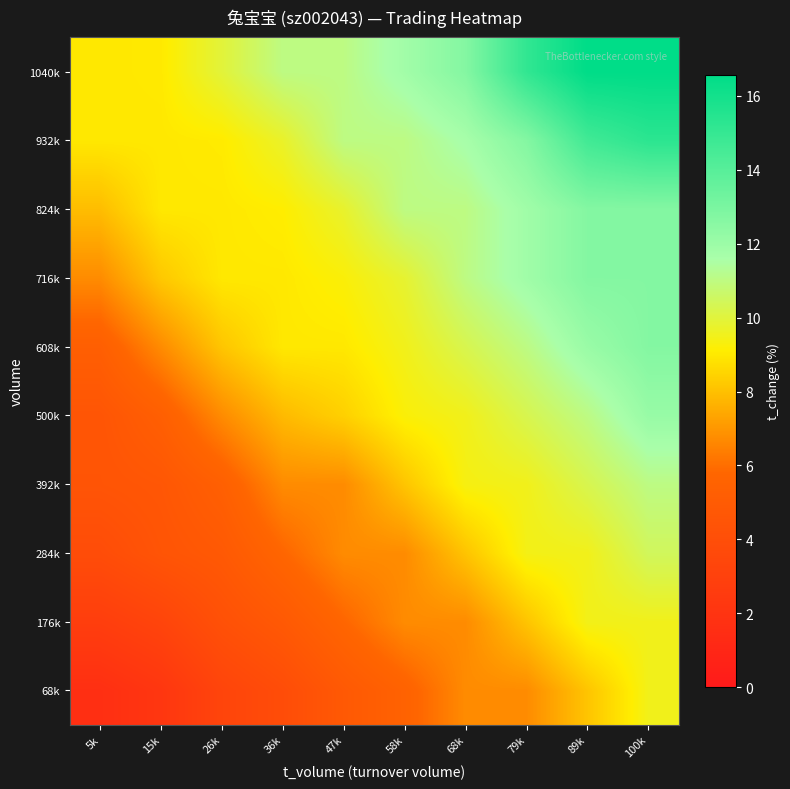

Reading left to right, list all the values displayed in this chart.

68k: 5k=1.7	15k=2.2	26k=3.3	36k=3.9	47k=4.8	58k=5.5	68k=6.7	79k=6.7	89k=8.1	100k=9.5
176k: 5k=2.8	15k=3.3	26k=4.2	36k=4.8	47k=5.8	58k=6.7	68k=6.7	79k=8.1	89k=9.5	100k=9.5
284k: 5k=3.9	15k=4.5	26k=4.8	36k=5.8	47k=6.7	58k=6.7	68k=8.1	79k=9.4	89k=9.5	100k=10.5
392k: 5k=4.5	15k=4.7	26k=5.4	36k=6.7	47k=6.7	58k=8.1	68k=9.4	79k=9.5	89k=10.3	100k=11.0
500k: 5k=4.5	15k=5.3	26k=6.7	36k=7.9	47k=8.4	58k=9.2	68k=9.5	79k=10.3	89k=11.0	100k=12.1
608k: 5k=5.3	15k=6.7	26k=8.1	36k=9.0	47k=9.0	58k=9.5	68k=10.3	79k=11.0	89k=12.1	100k=12.7
716k: 5k=6.7	15k=8.2	26k=9.0	36k=9.0	47k=9.2	58k=9.8	68k=11.0	79k=11.9	89k=12.7	100k=12.7
824k: 5k=7.9	15k=9.0	26k=9.0	36k=9.1	47k=9.8	58k=11.0	68k=11.0	79k=11.9	89k=12.7	100k=12.7
932k: 5k=9.0	15k=9.0	26k=9.0	36k=9.7	47k=11.0	58k=11.0	68k=11.7	79k=12.7	89k=14.6	100k=15.3
1040k: 5k=9.0	15k=9.0	26k=10.0	36k=11.0	47k=11.0	58k=11.8	68k=12.7	79k=15.1	89k=16.6	100k=16.6